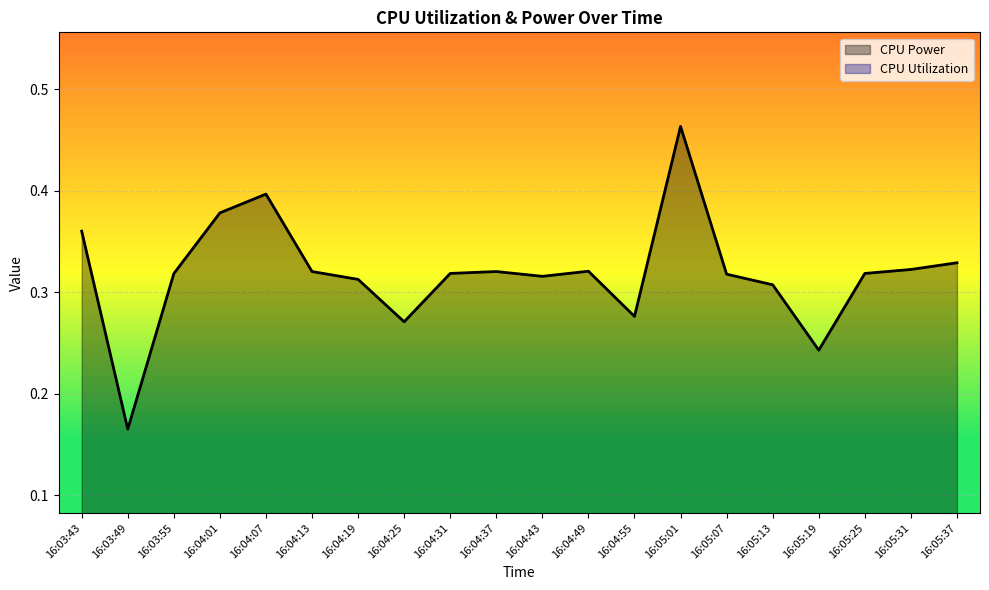

The value of CPU Power at 16:04:49 is 0.5. True or false?

False